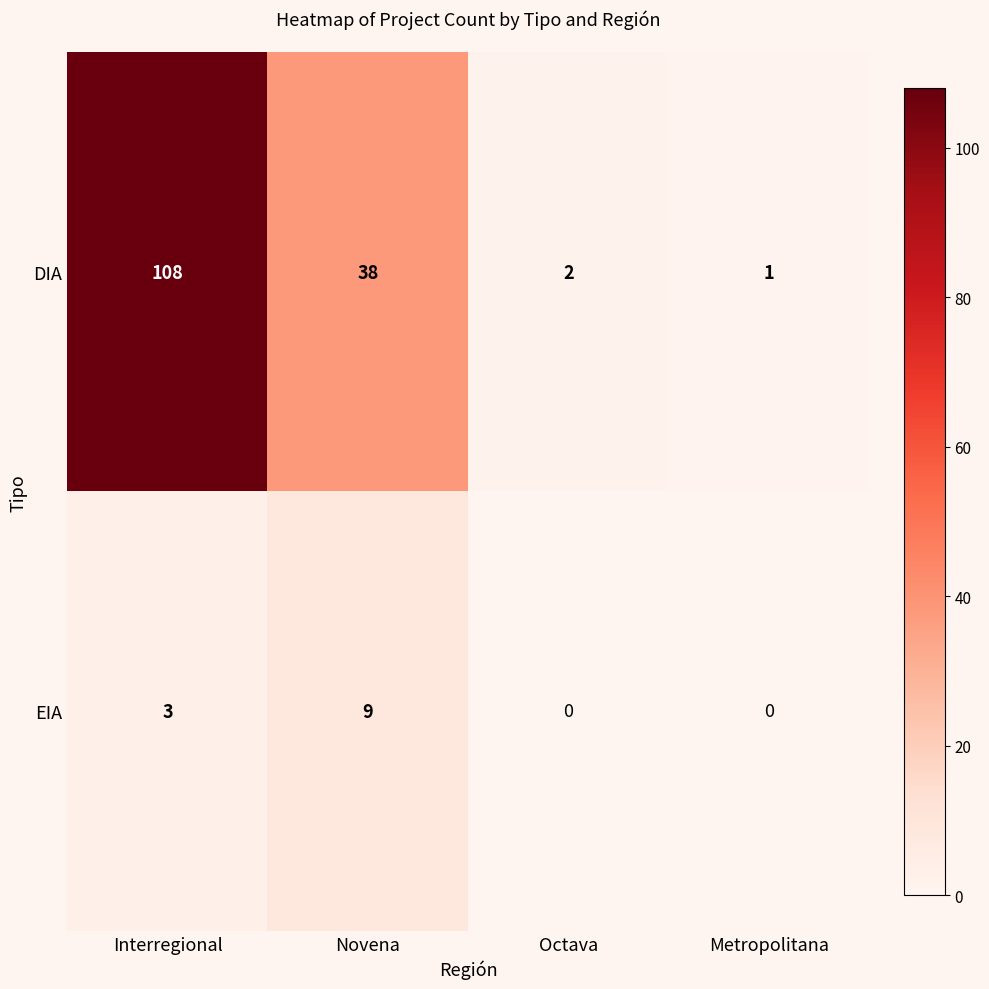

True or false: EIA has a value of 9 at Novena.

True